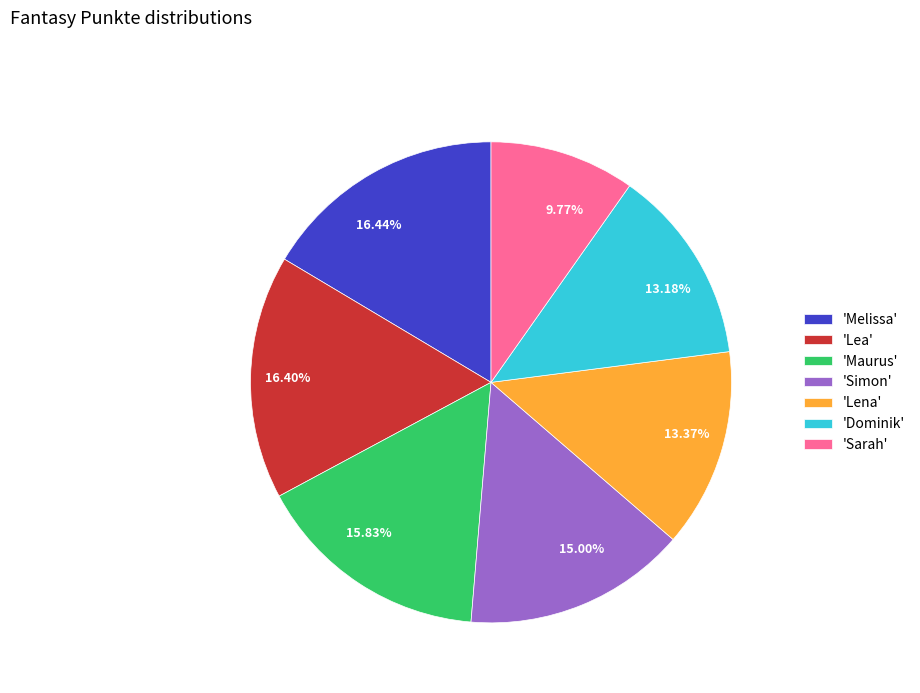

Combined, do 13.18% and 15.83% account for over 50%?

No